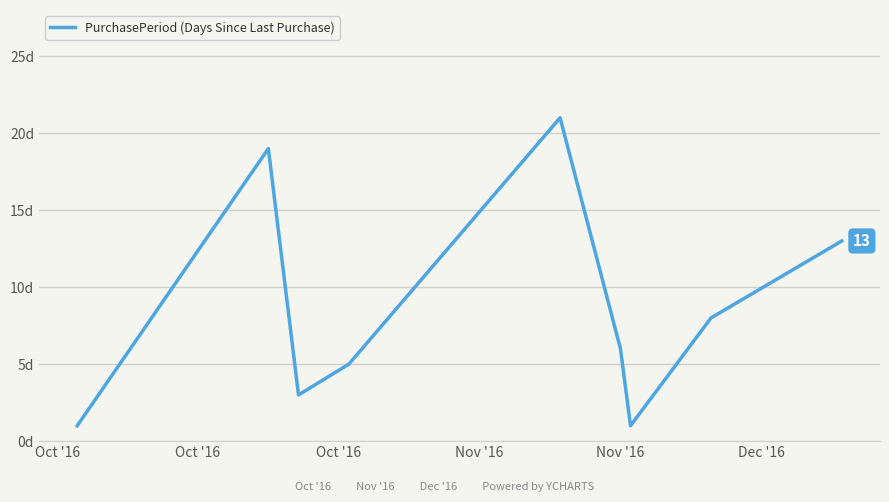

What is the sum of all values?

77